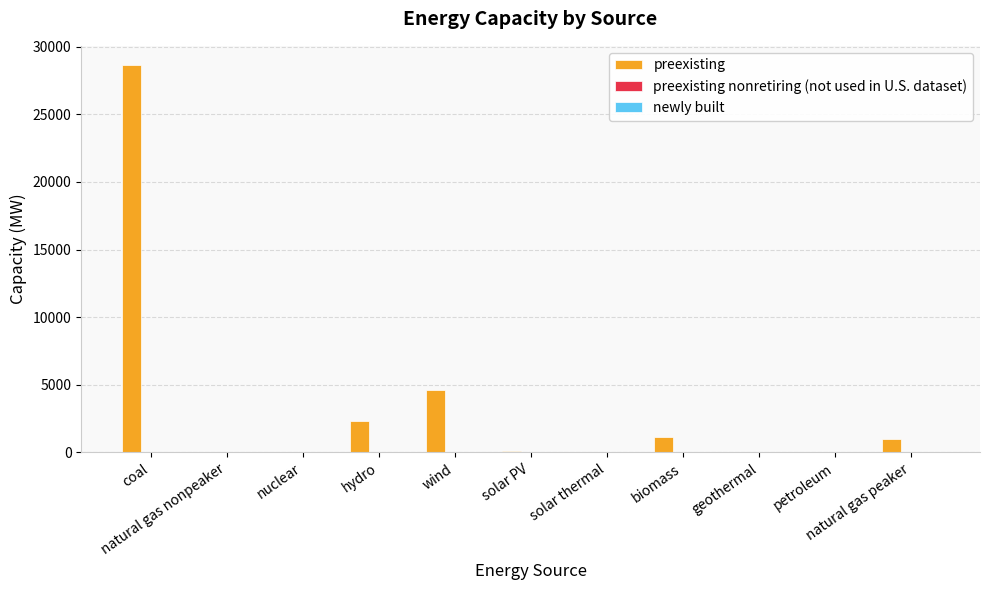

What is the maximum value shown in the chart?

28638.0